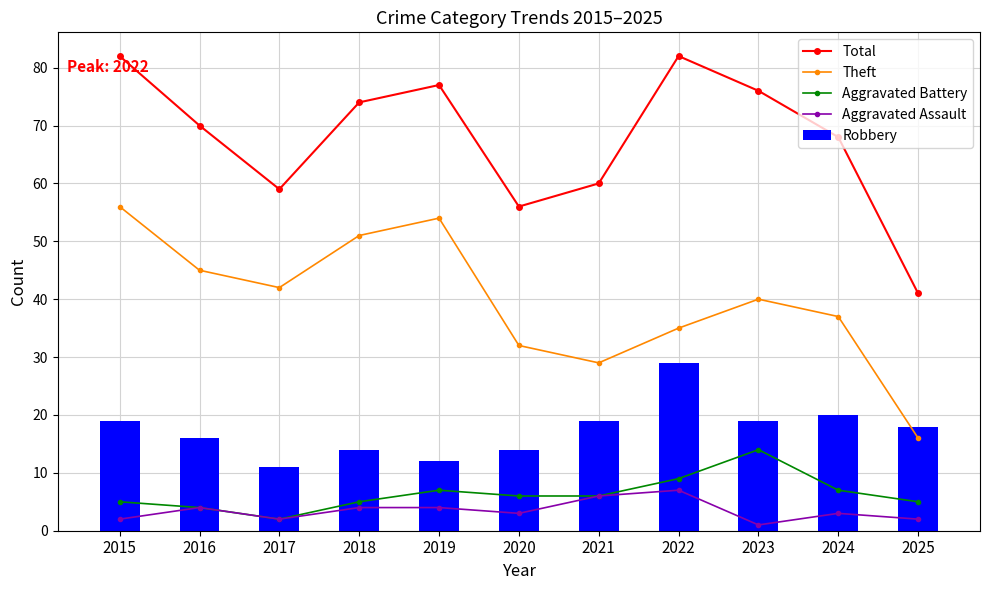

What is the sum of the Aggravated Battery values at 2015 and 2025?

10